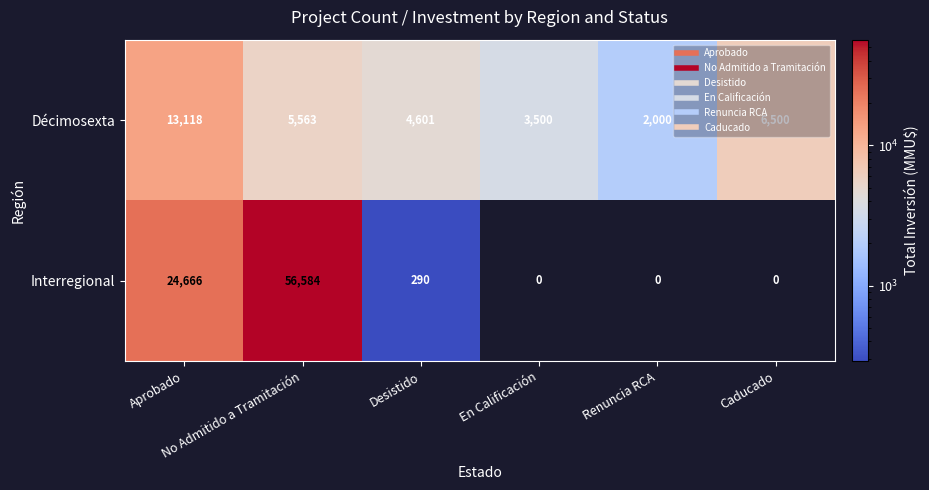

Rank the series by their maximum value, from highest to lowest.

Interregional, Décimosexta